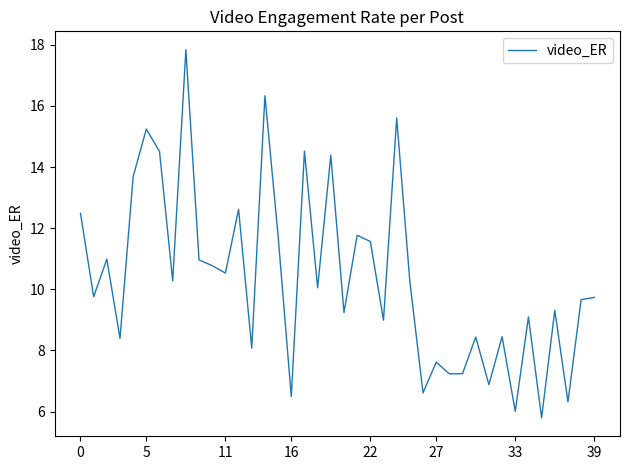

What is the smallest value displayed?

5.8